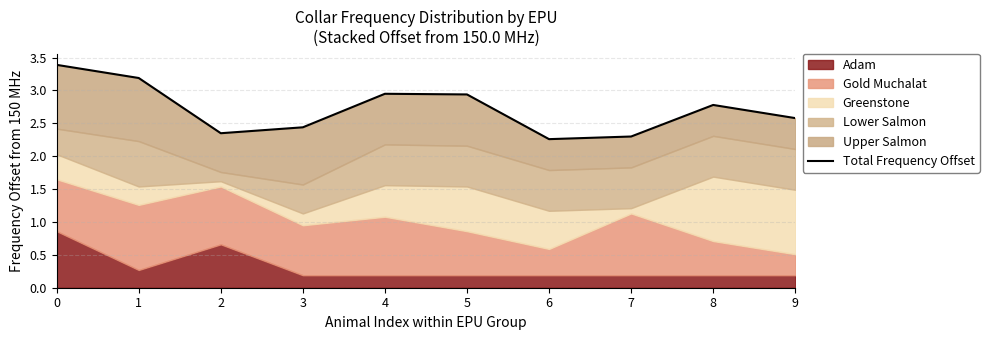

Reading left to right, transcribe all the data shown in this chart.

0=3.4	1=3.2	2=2.3	3=2.4	4=2.9	5=2.9	6=2.3	7=2.3	8=2.8	9=2.6